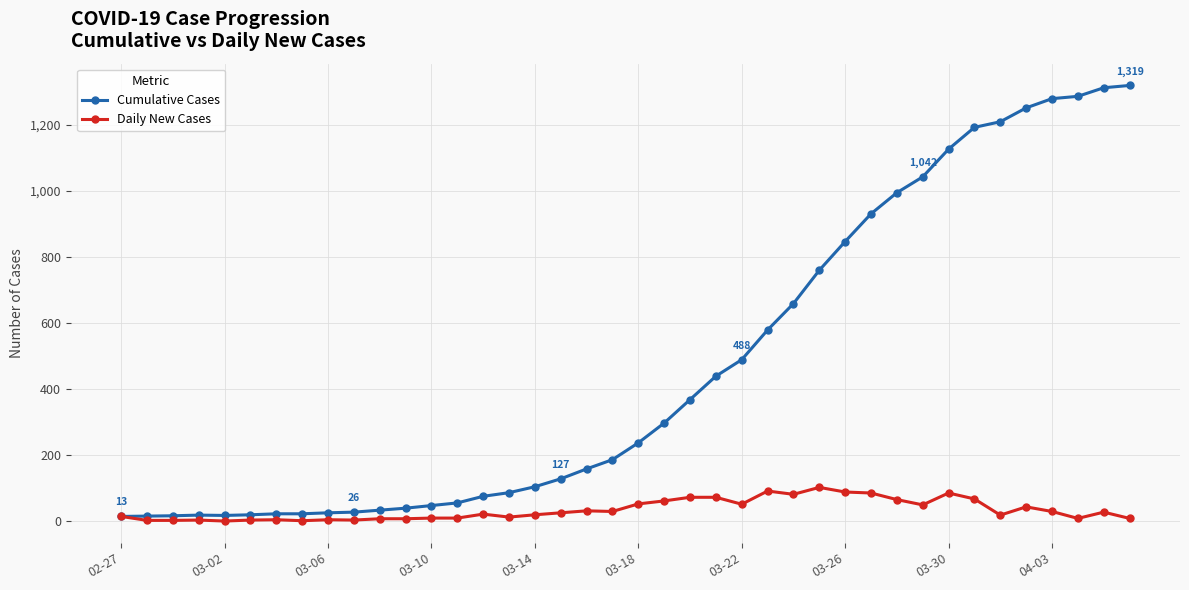

Which series has the largest total across all categories?

Cumulative Cases